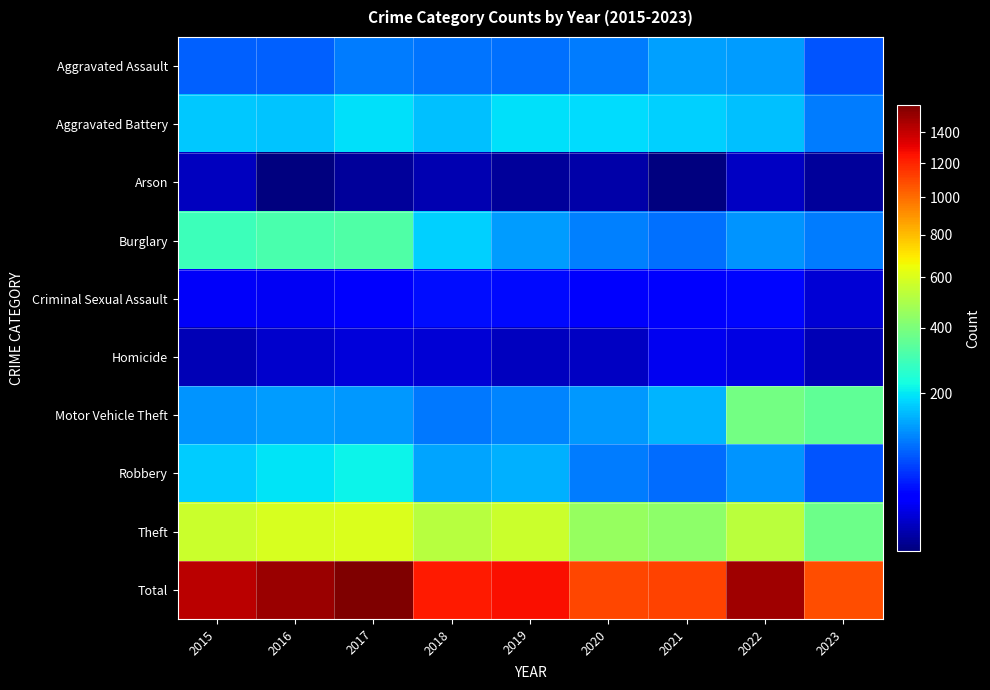

Count the number of data series in this chart.

10